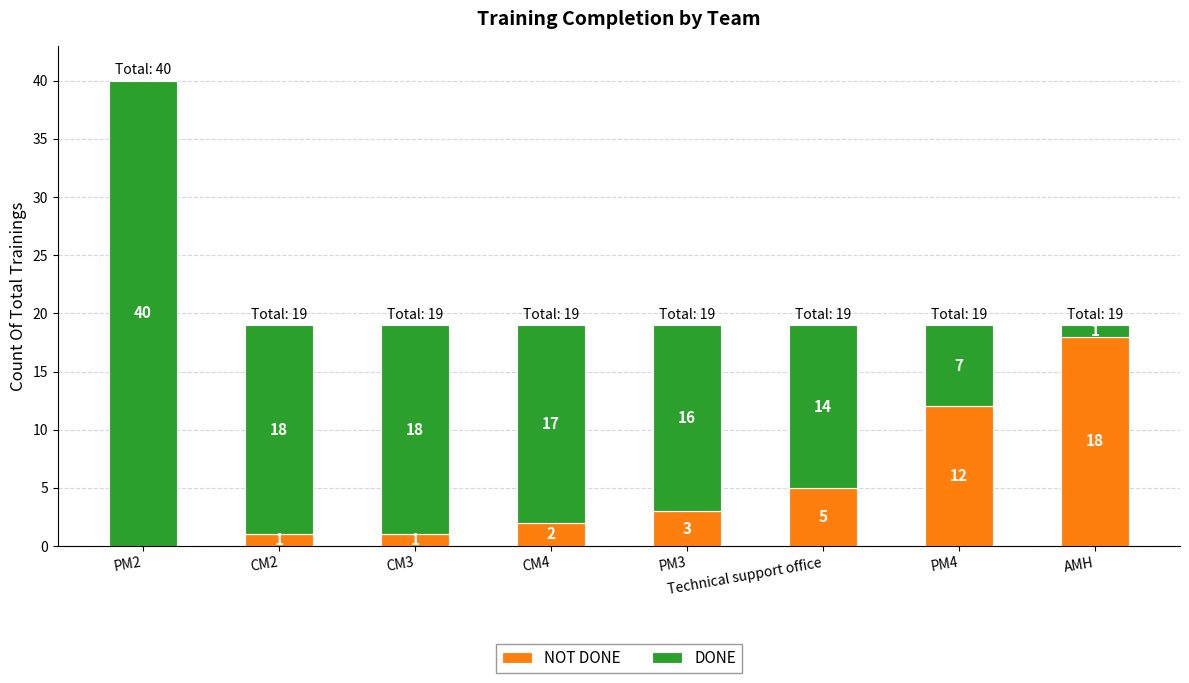

At which category is the sum across all series the highest?

PM2